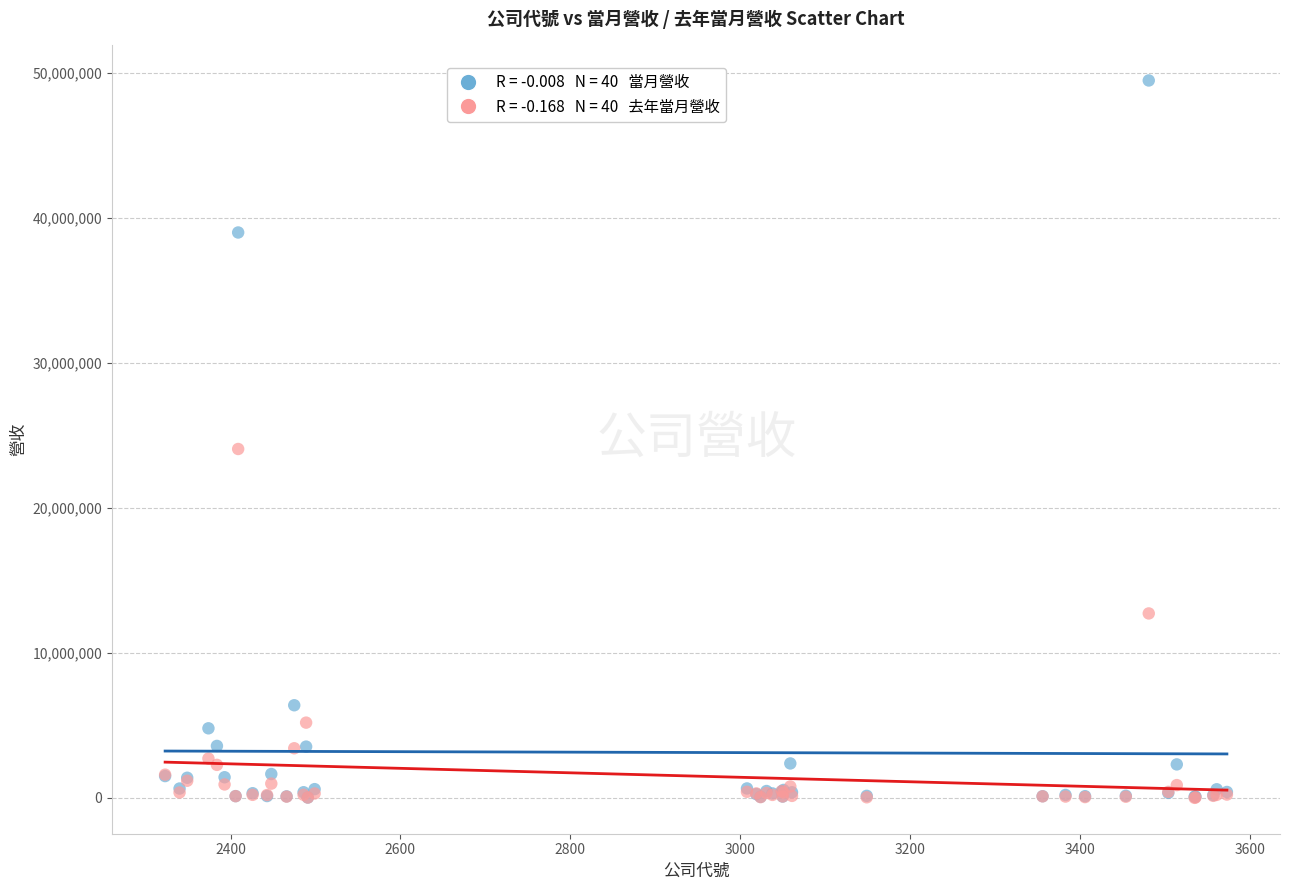

Across all series, what Y value is closest to 24750968?

24072672